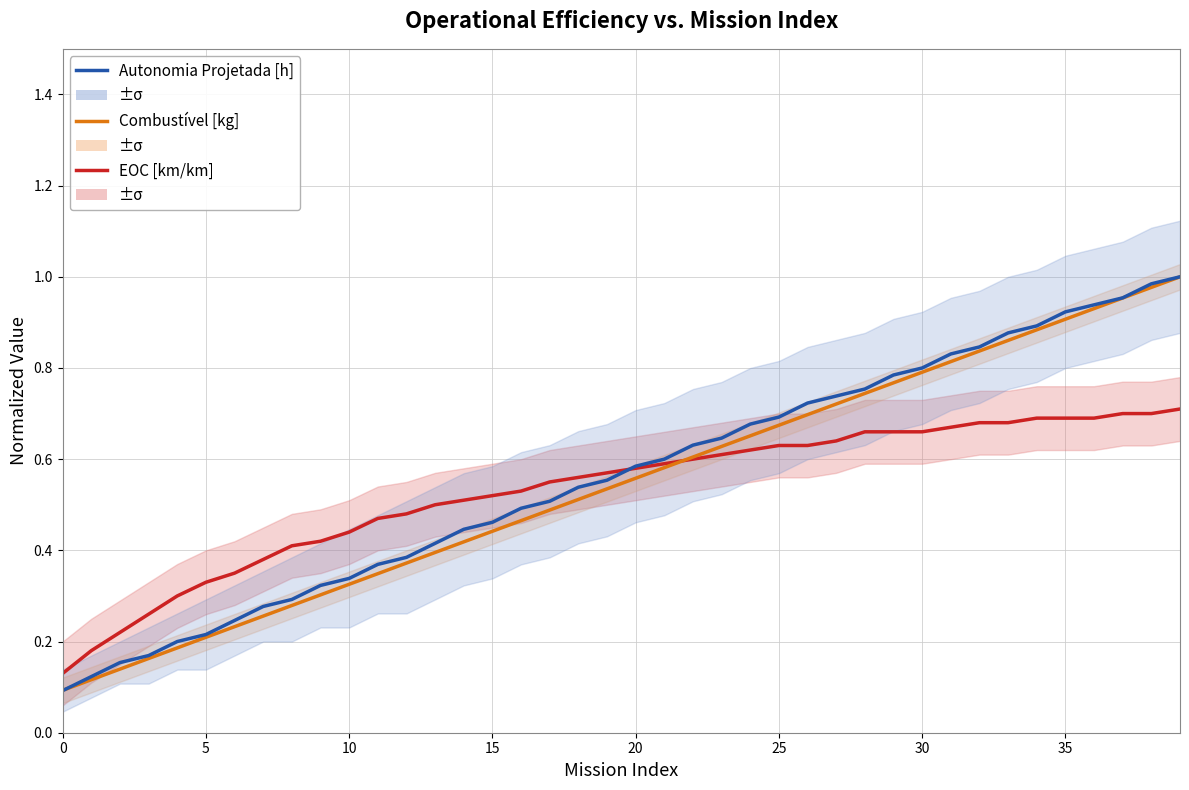

What is the sum of all EOC [km/km] values?

21.2